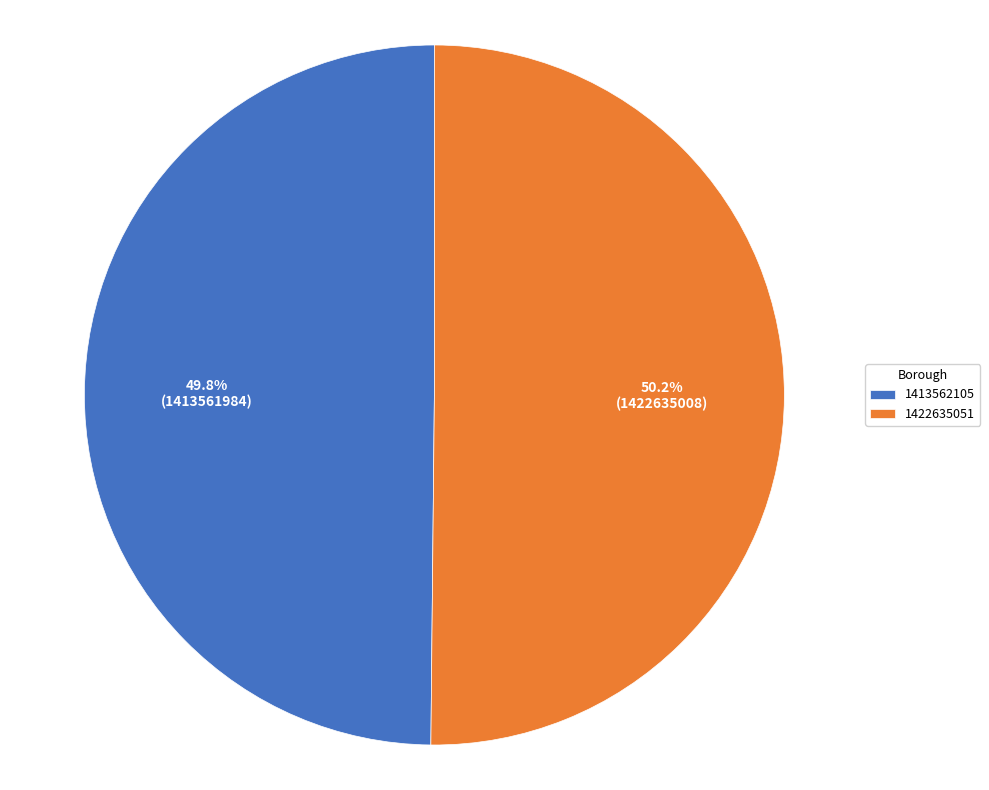

To the nearest percent, what percentage of the pie is 1422635051?

50%